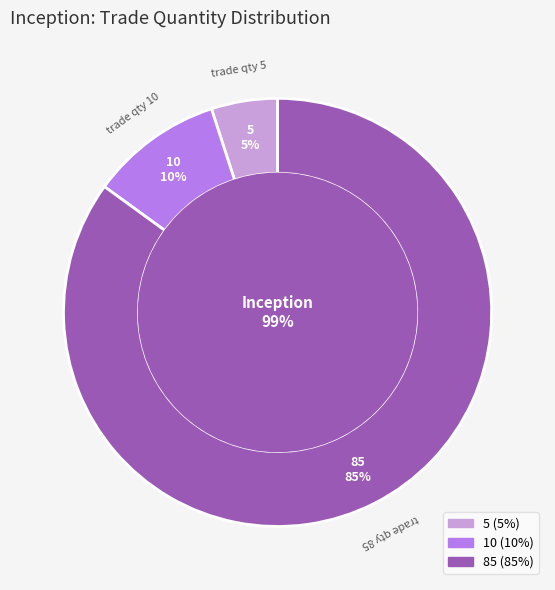

To the nearest percent, what is the combined percentage of 5 and 10?

15%